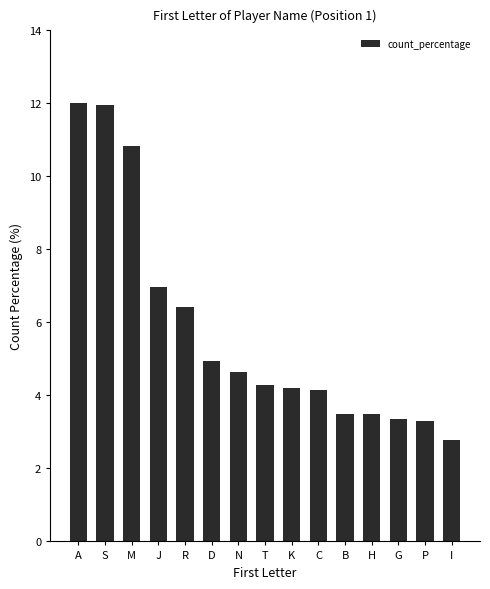

What value does the data have at A?

12.0